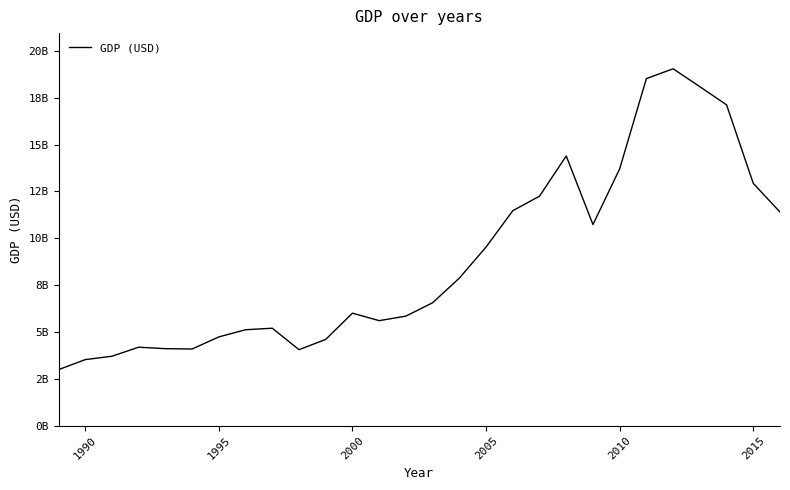

Is this an area chart (filled region under the line)?

No